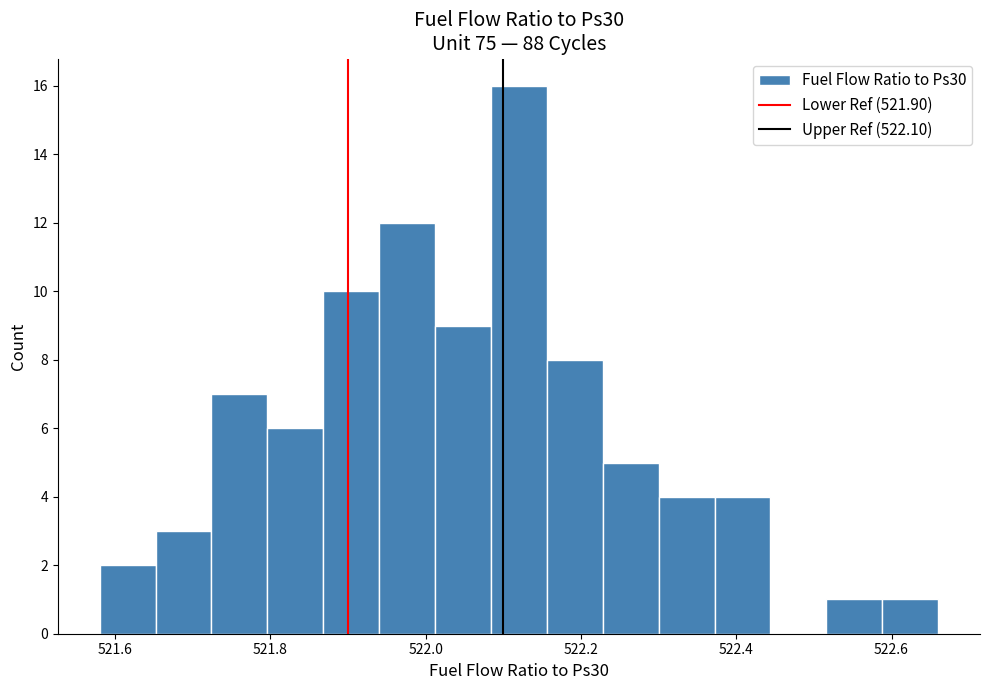

Around what value on the x-axis is the tallest bar? Give the approximate position of its centre, as read against the axis.

522.12